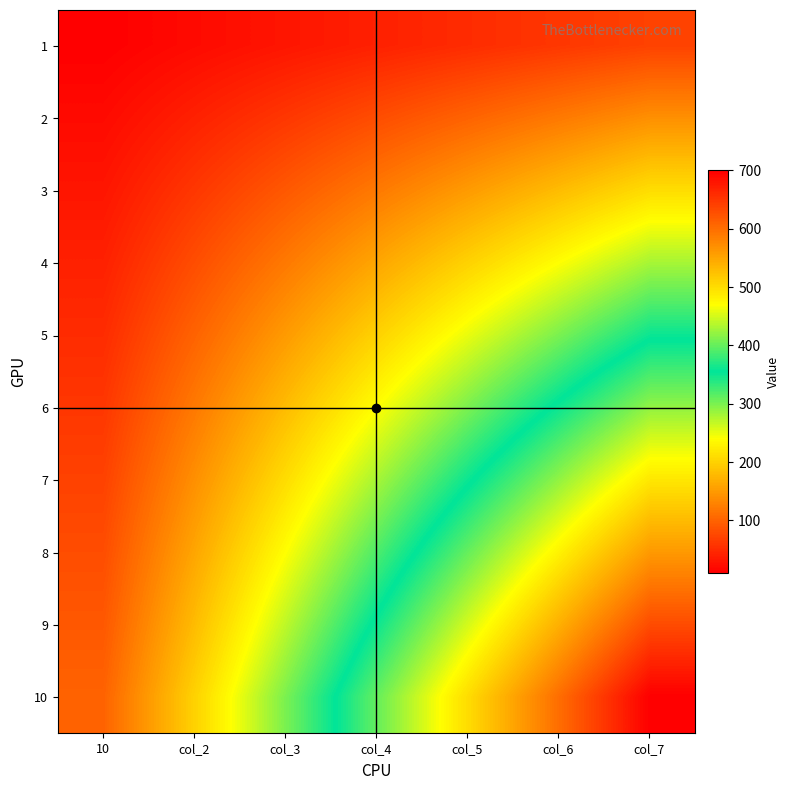

At which category is the sum across all series the highest?

col_7